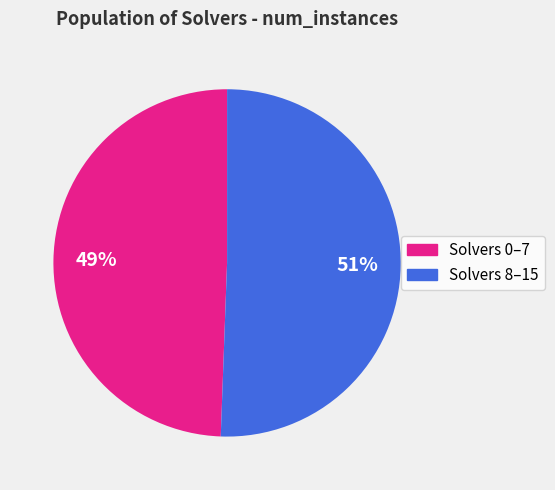

To the nearest percent, what is the average slice percentage?

50%